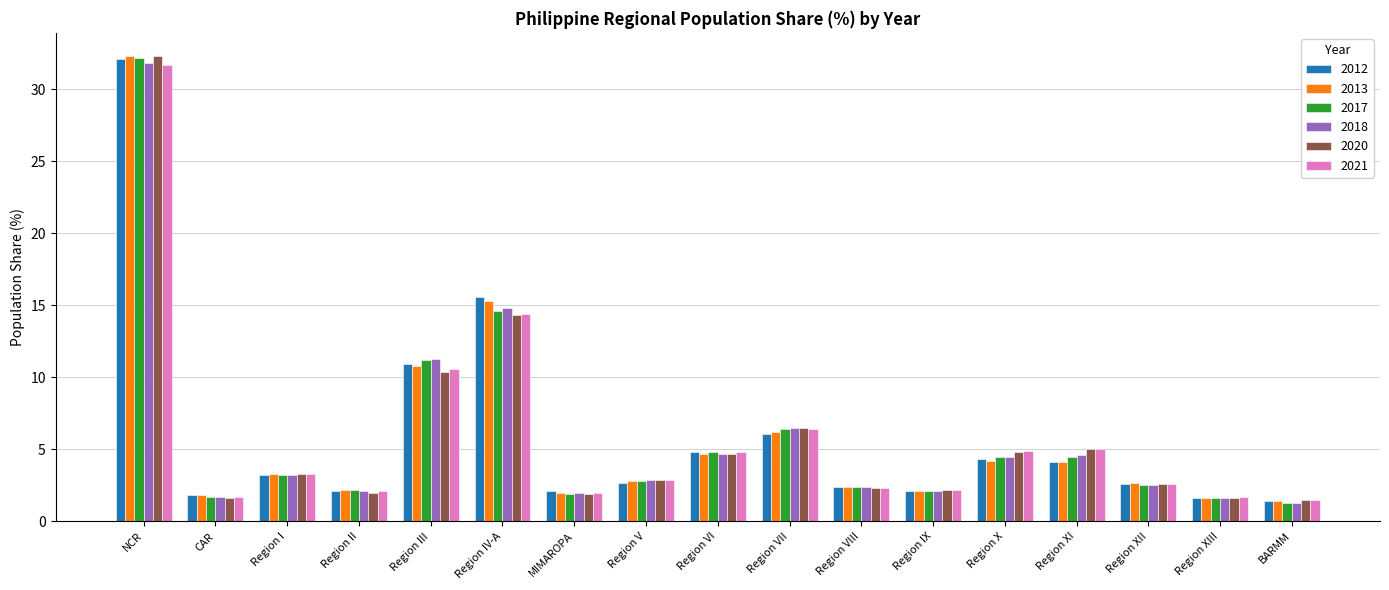

How many groups of bars are there?

17